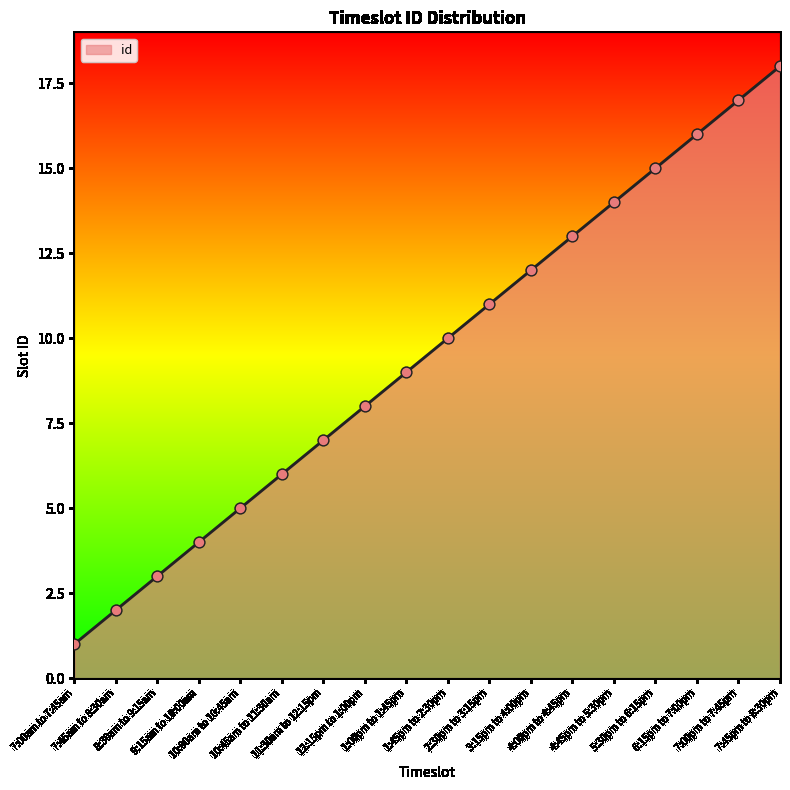

What is the change in value from 10:00am to 10:45am to 4:00pm to 4:45pm?

+8